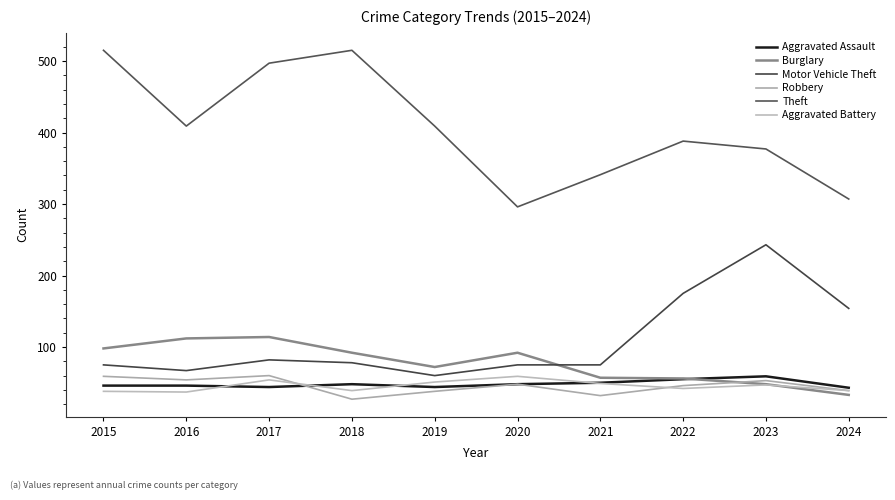

List the labels in order of Burglary value, largest first.

2017, 2016, 2015, 2018, 2020, 2019, 2021, 2022, 2023, 2024